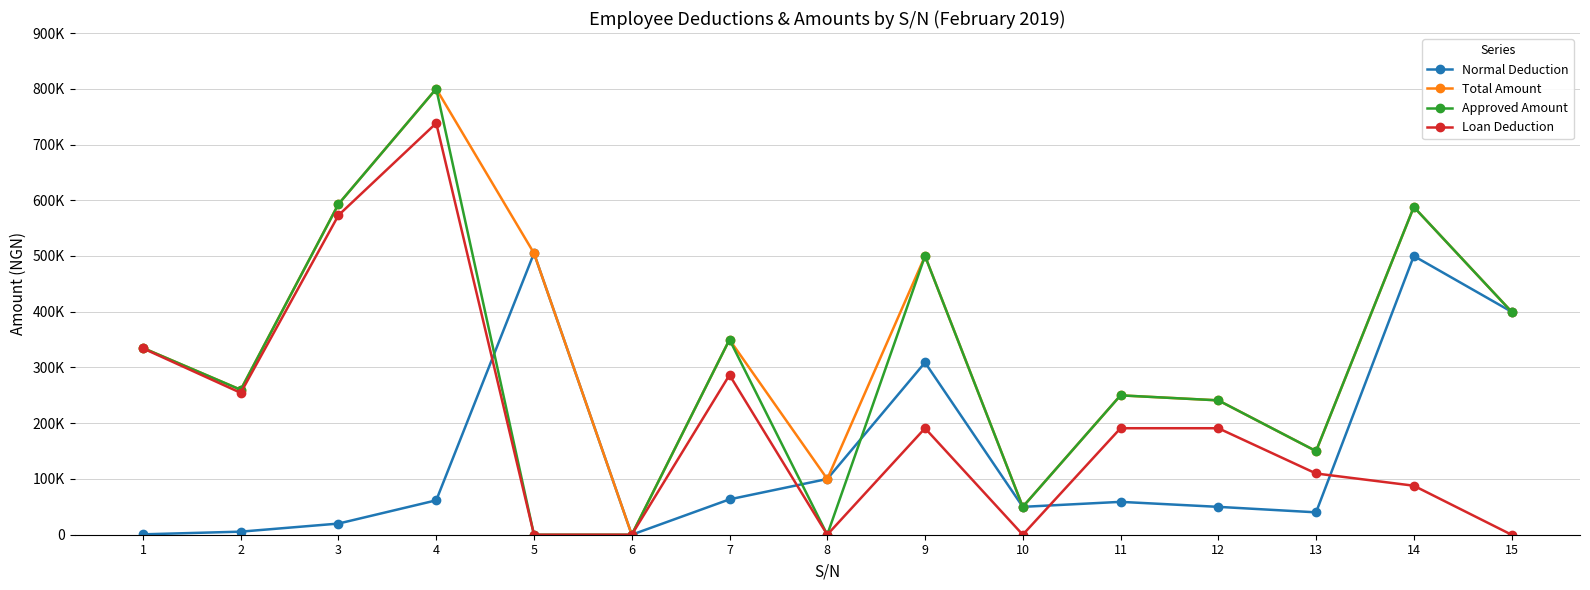

At which category does Normal Deduction reach its first local peak?

5